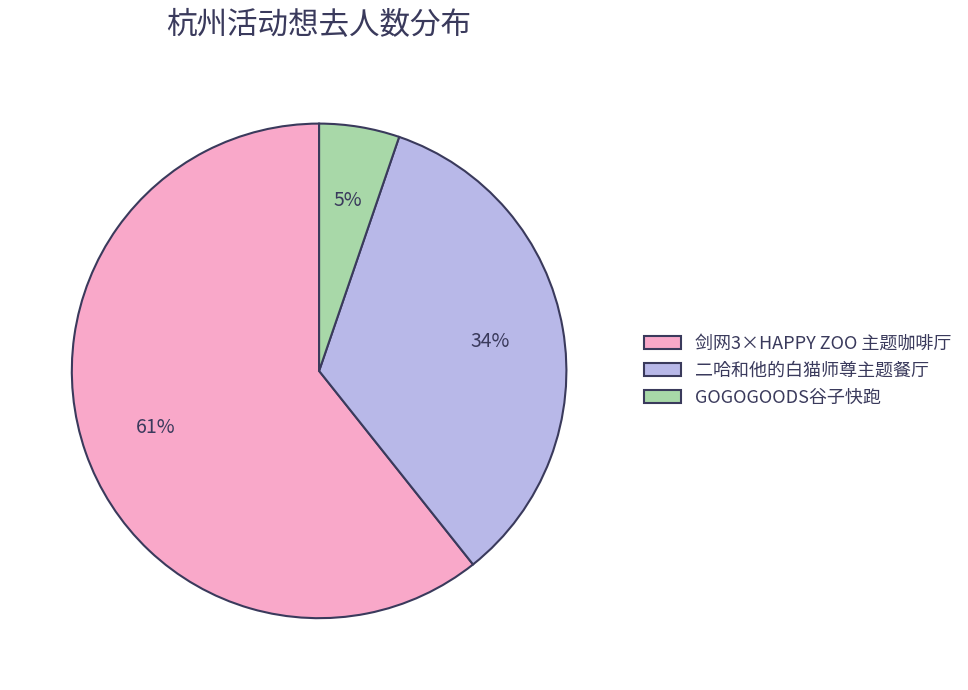

How many segments does this pie chart have?

3